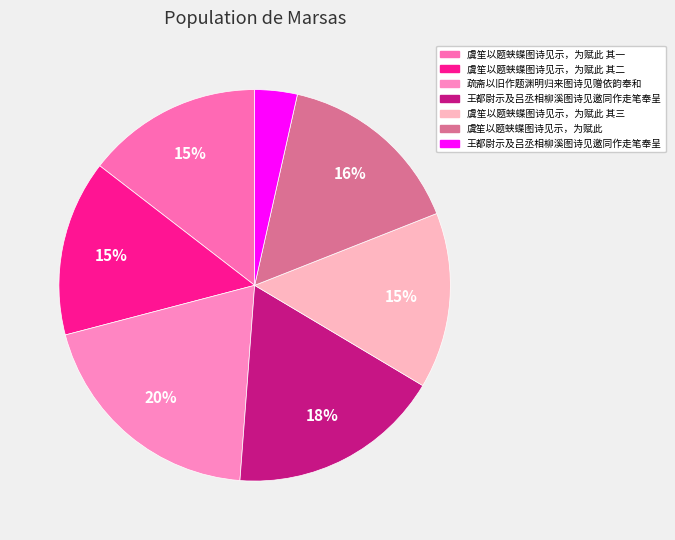

How many segments does this pie chart have?

7